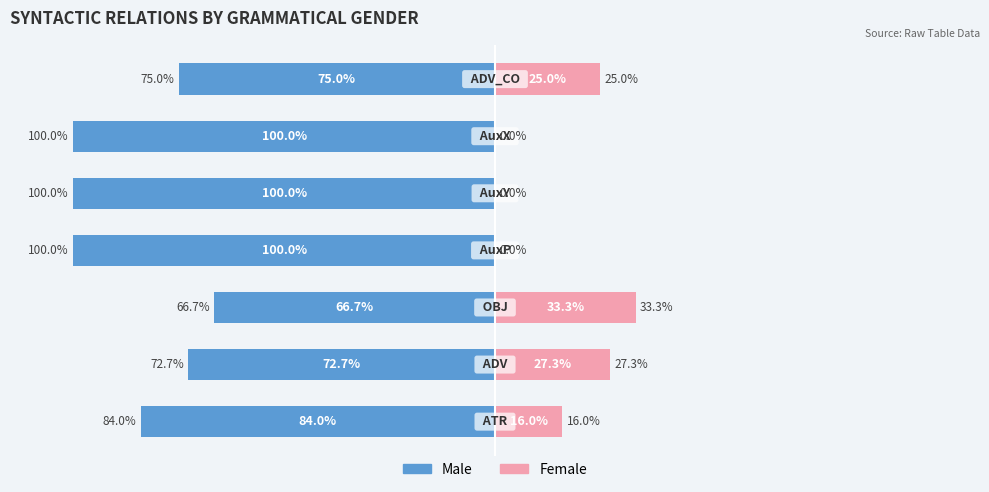

What is the total value across all series at 2?

-33.3